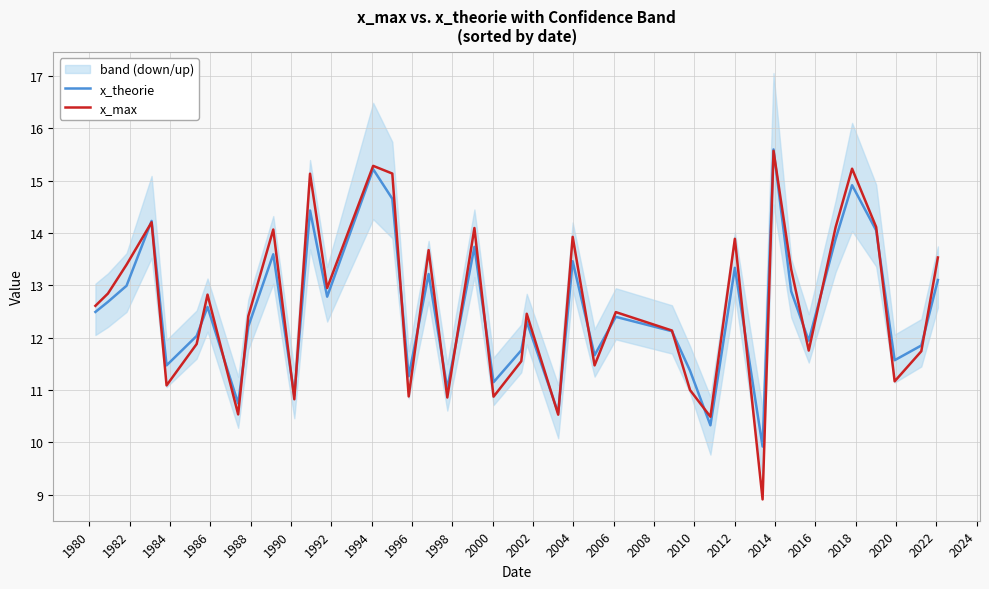

True or false: x_theorie and x_max cross at least once.

True